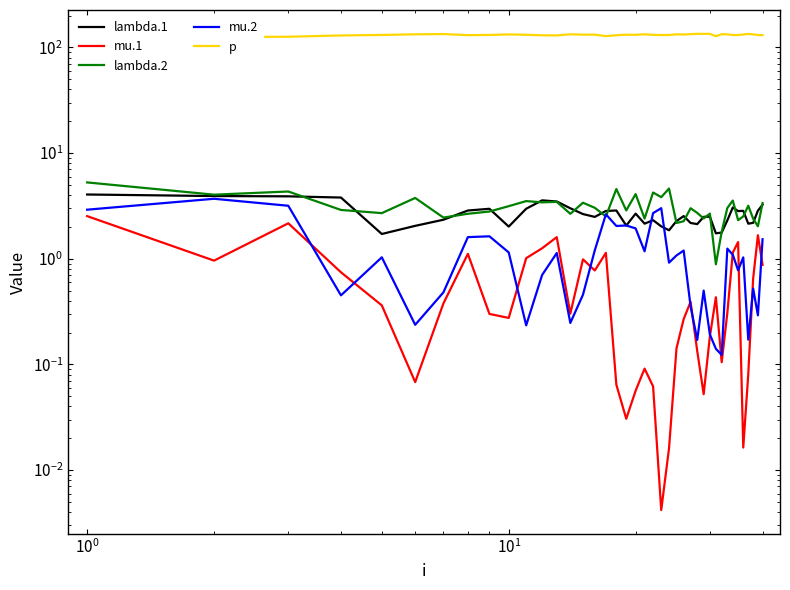

What is the sum of all p values?

5256.8